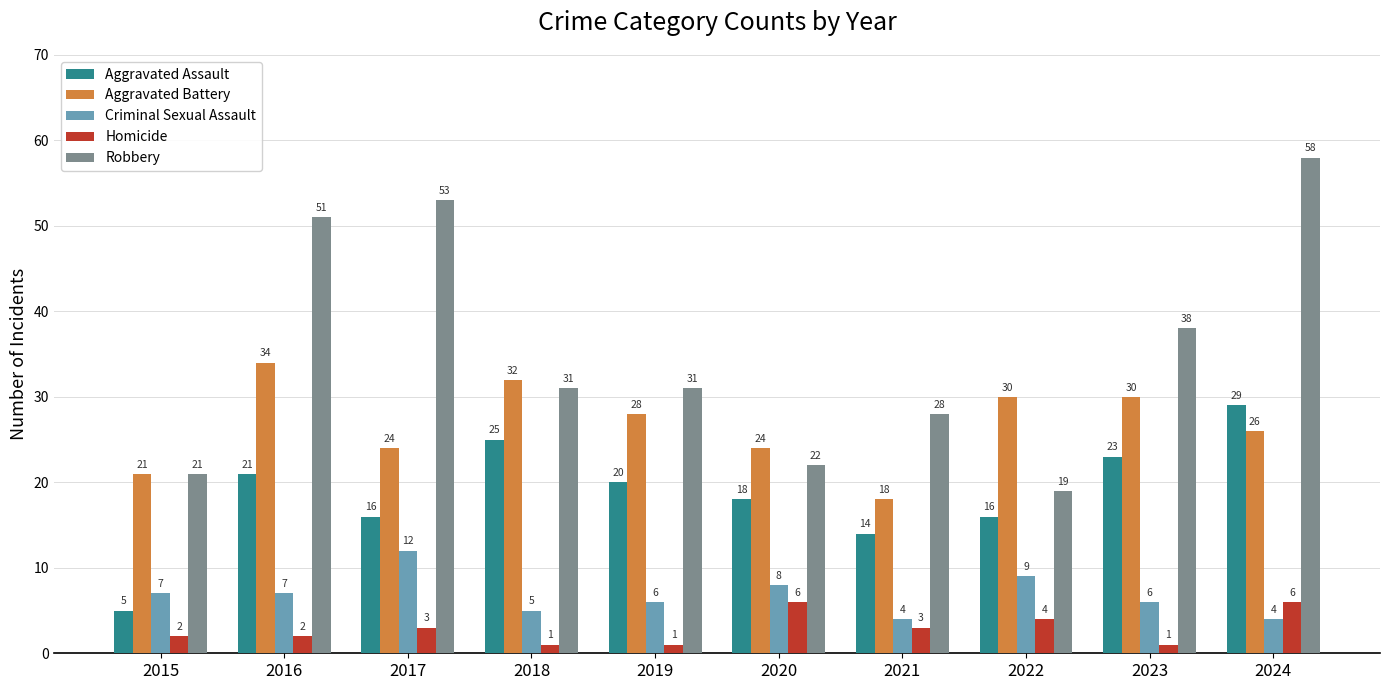

How many bars are there in total?

50